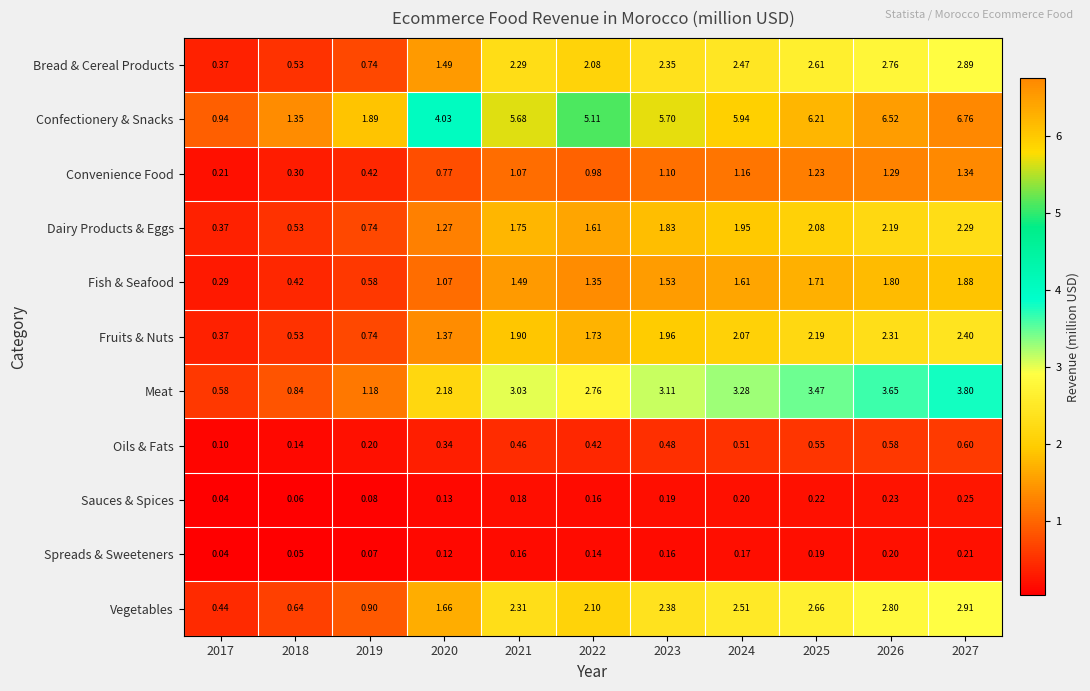

Which series has the largest total across all categories?

Confectionery & Snacks